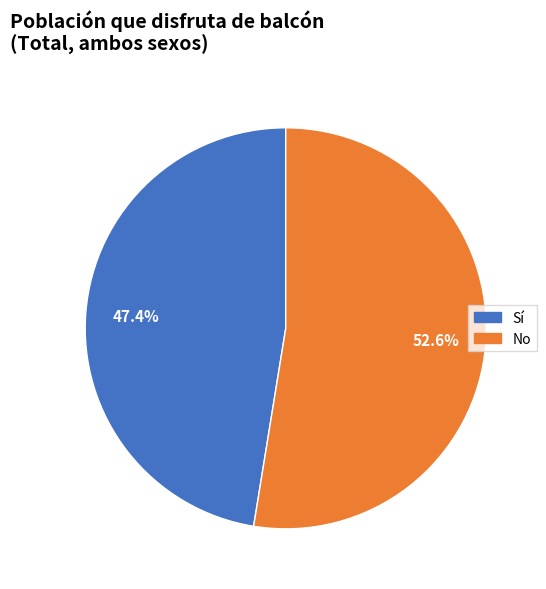

What is the total percentage of Sí and No?

100.0%